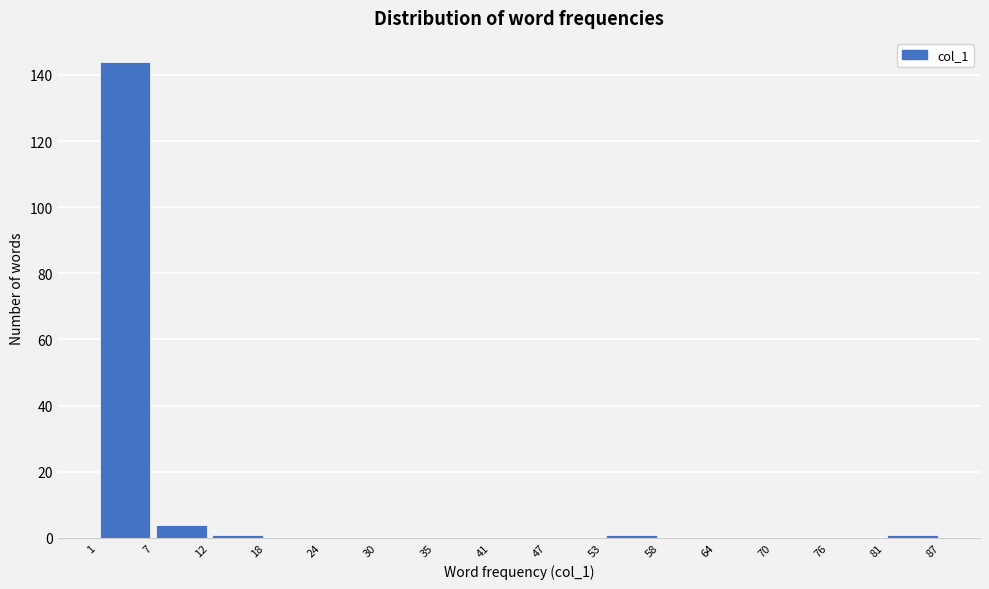

Reading left to right, list every bar in this chart as the range it spans on the x-axis followed by its height. The values are not printed on the chart, so give them approximately, as read against the axis.

1 to 7: 144
7 to 12: 4
12 to 18: under 2
18 to 24: 0
24 to 30: 0
30 to 35: 0
35 to 41: 0
41 to 47: 0
47 to 53: 0
53 to 58: under 2
58 to 64: 0
64 to 70: 0
70 to 76: 0
76 to 81: 0
81 to 87: under 2